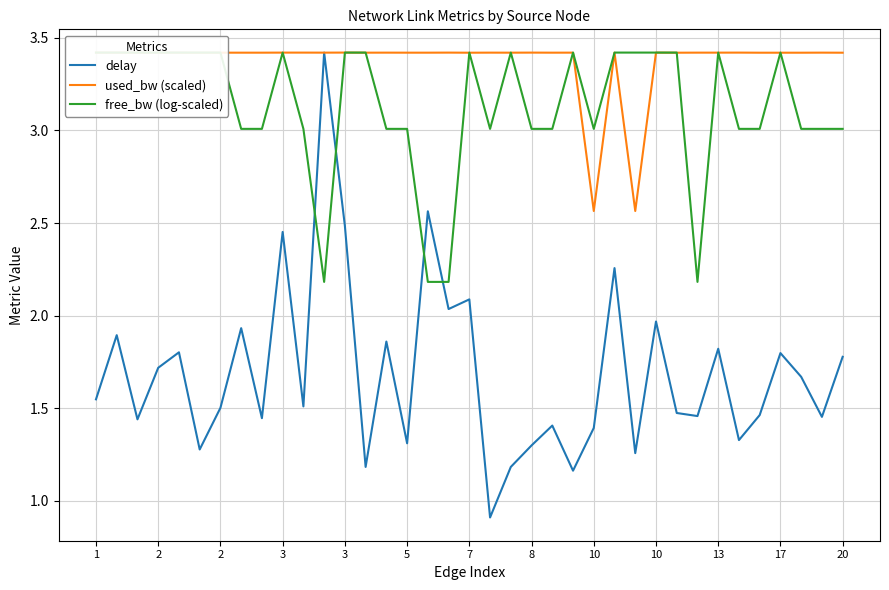

Which series has the largest total across all categories?

used_bw (scaled)